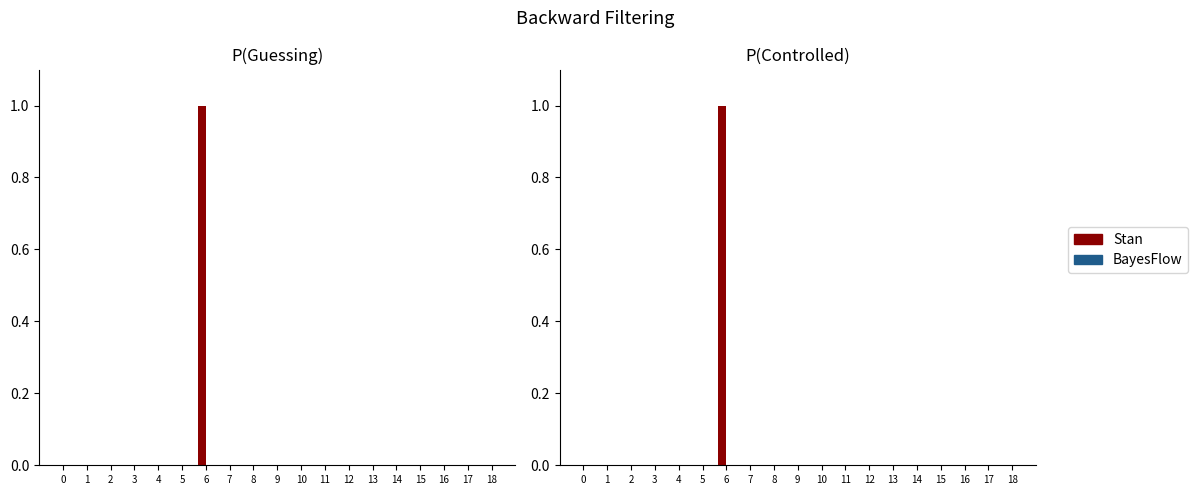

The Stan series shows 0 at 9. True or false?

True